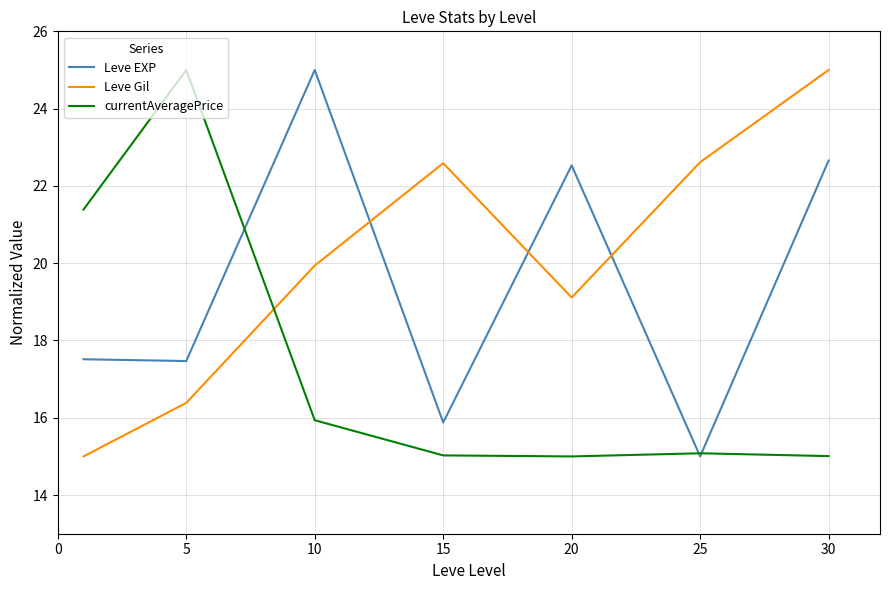

True or false: Leve EXP and Leve Gil cross at least once.

True